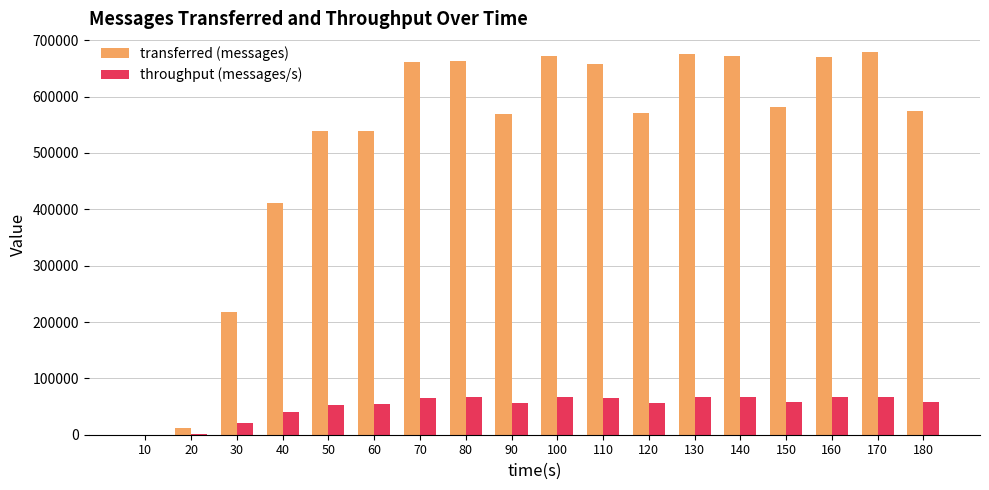

What is the maximum value for transferred (messages)?

678340